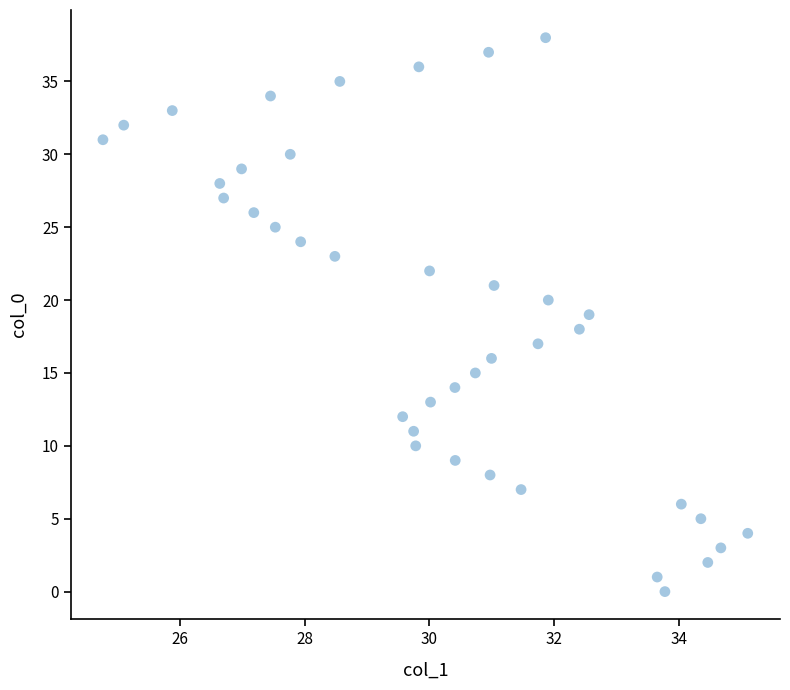

What is the range of Y values (max minus min)?

38